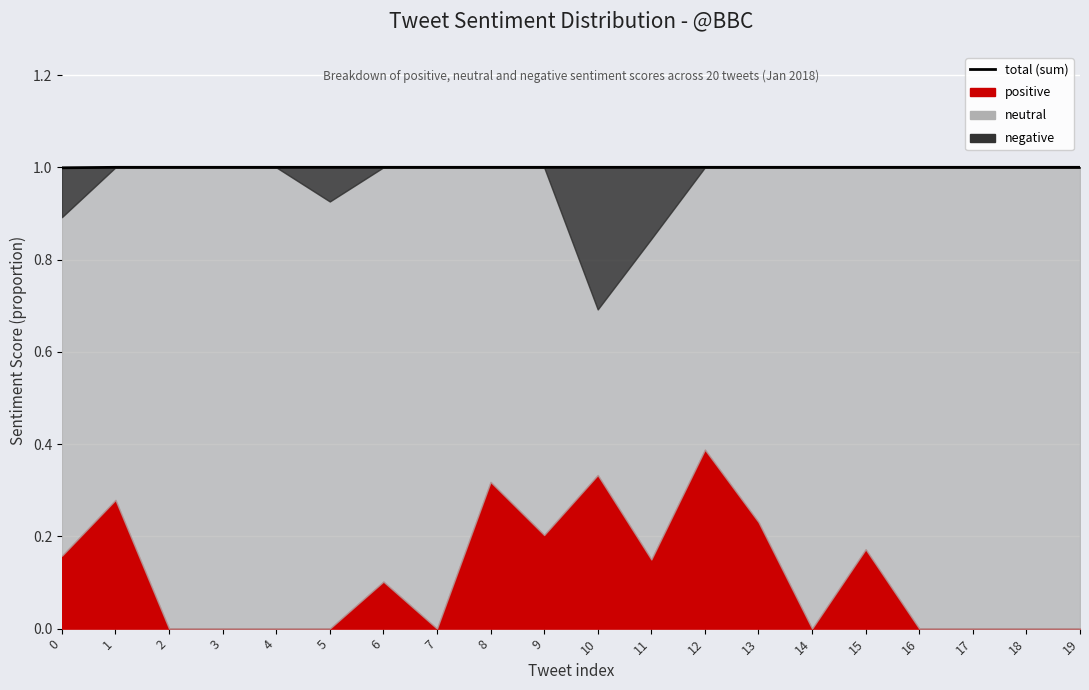

What is the value of the 2nd point from the left?

1.0